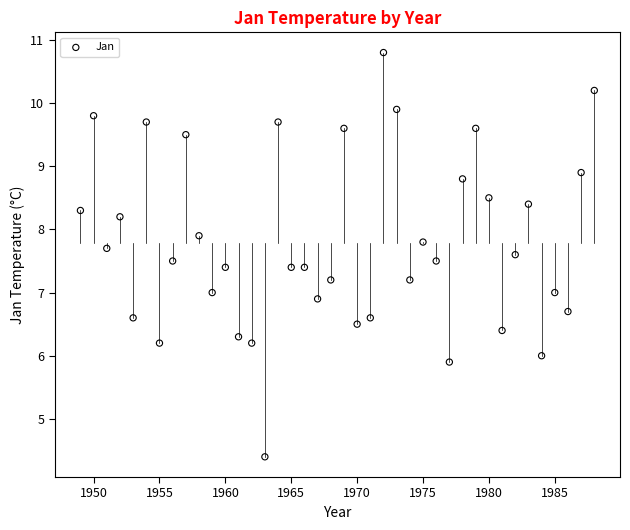

What is the range of Y values (max minus min)?

6.4